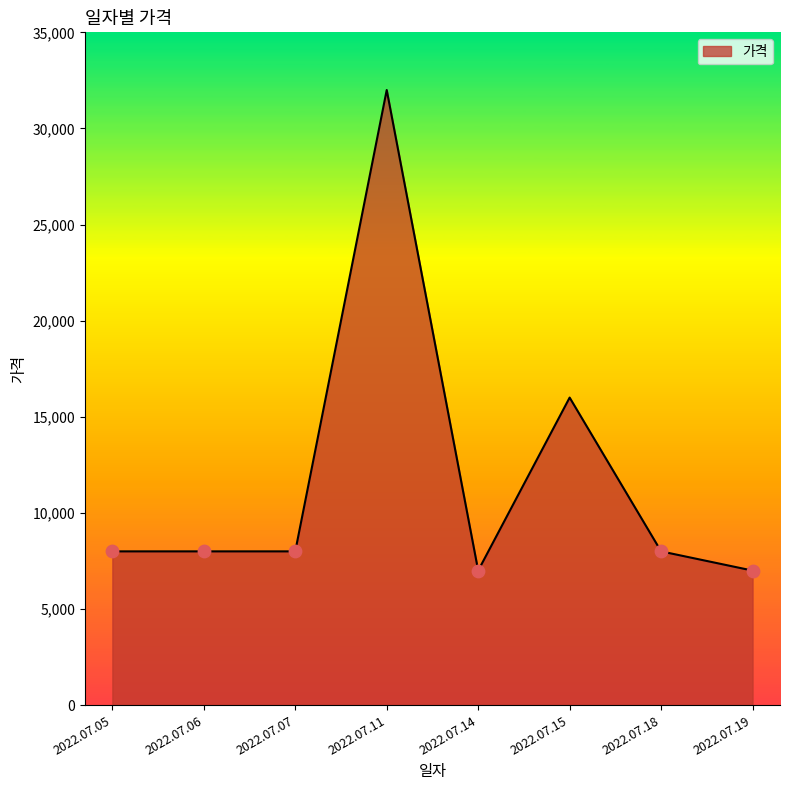

Approximately how many times larger is the value at 2022.07.05 compared to 2022.07.06?

1.0